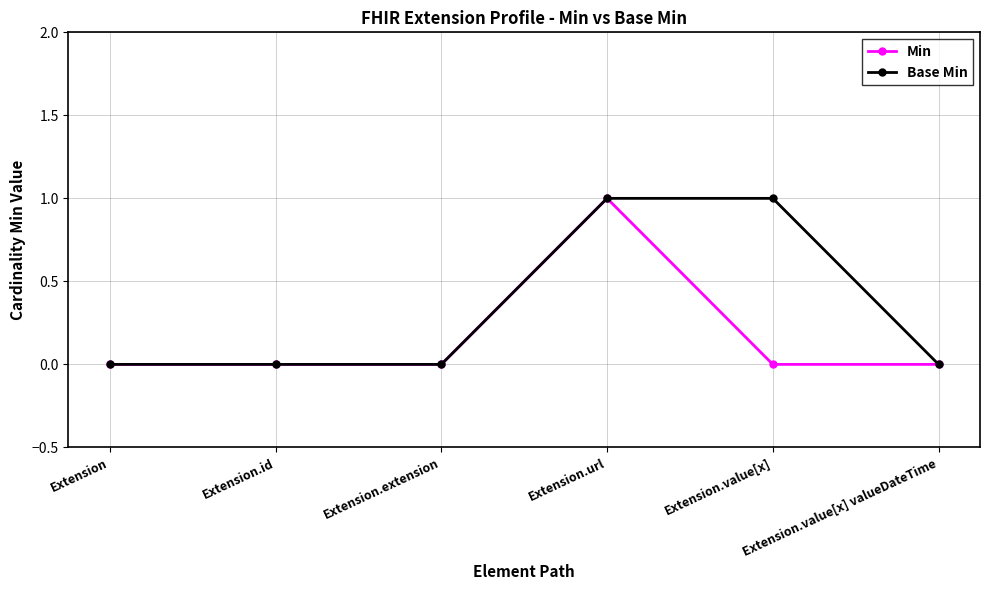

What is the label of the 4th point from the right?

Extension.extension